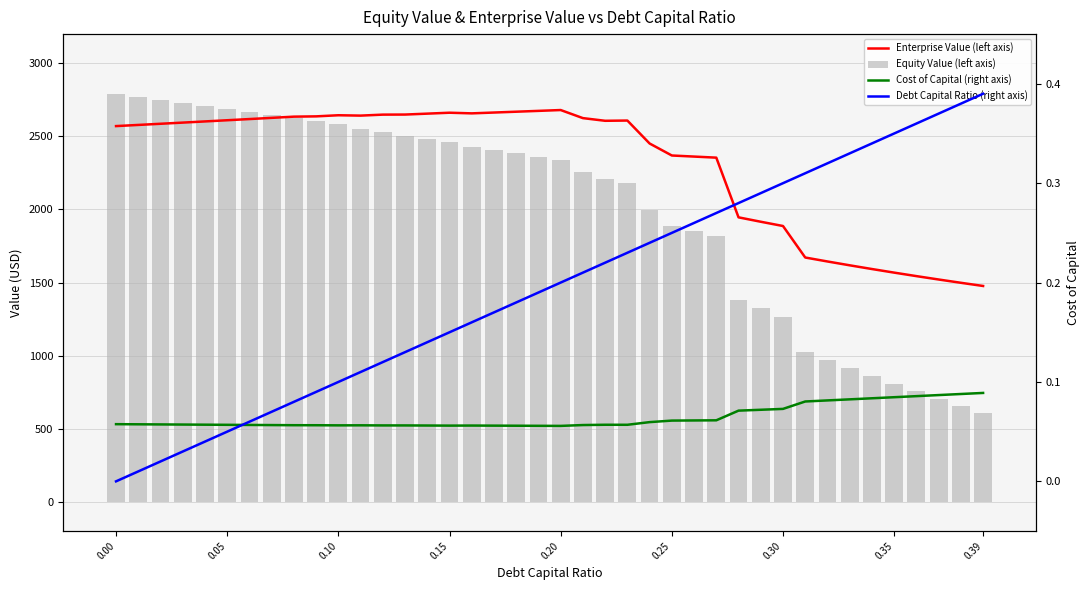

True or false: Enterprise Value (left axis) has a value of 2772.8 at 34.

False